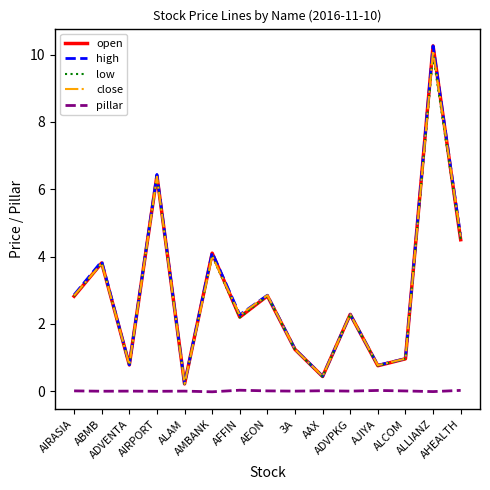

At which label does close first exceed 2?

AIRASIA